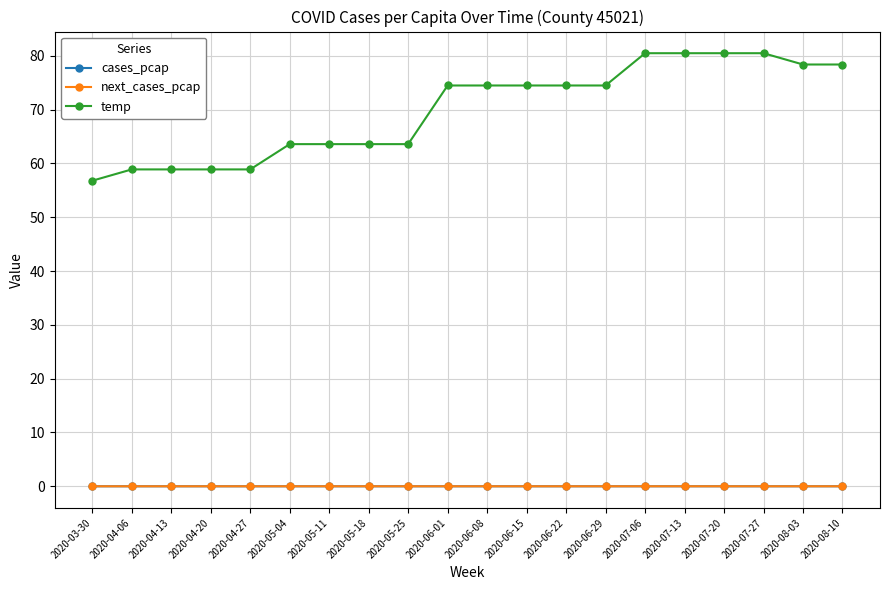

What is the total value across all series at 2020-07-20?

80.5